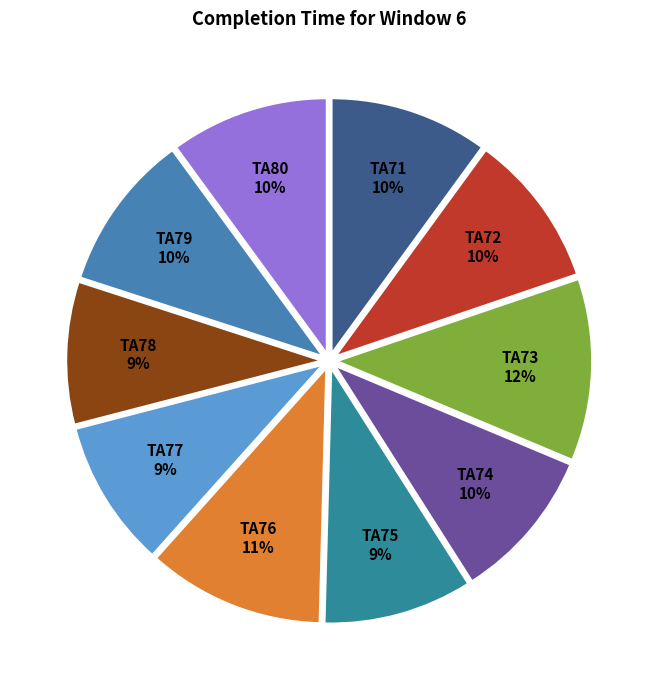

How many segments does this pie chart have?

10